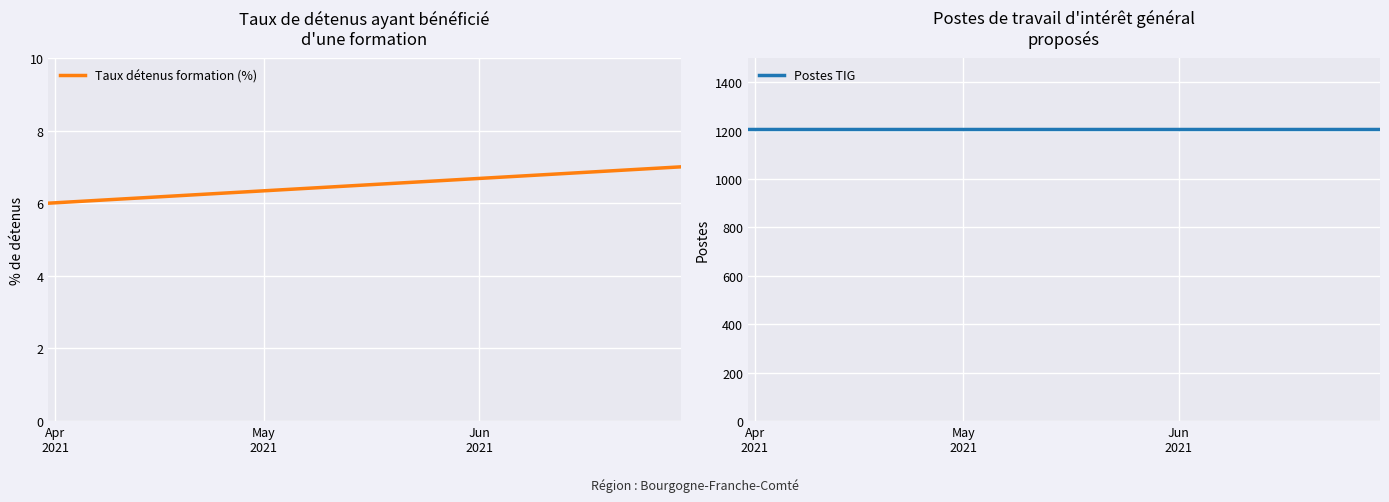

What is the difference between the maximum and minimum values in the Taux détenus formation (%) series?

1